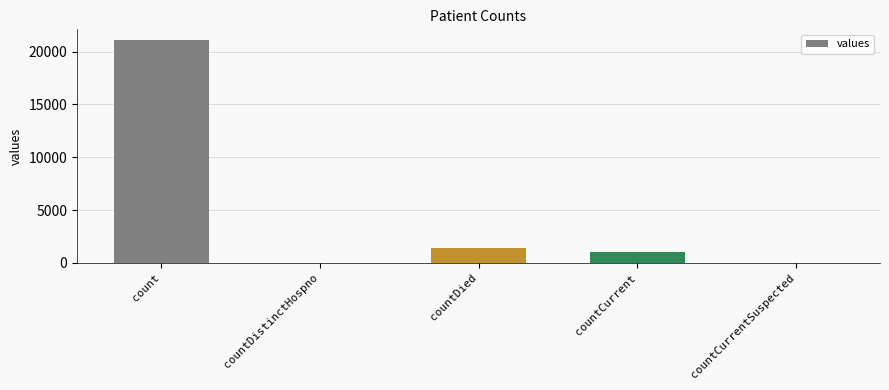

Reading left to right, transcribe all the data shown in this chart.

count=21050	countDistinctHospno=0	countDied=1405	countCurrent=1006	countCurrentSuspected=0